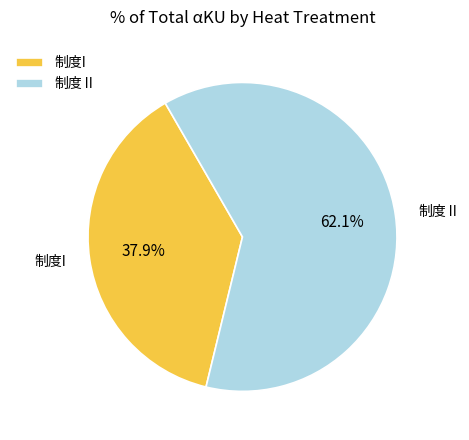

To the nearest percent, what percentage of the pie is 制度I?

38%